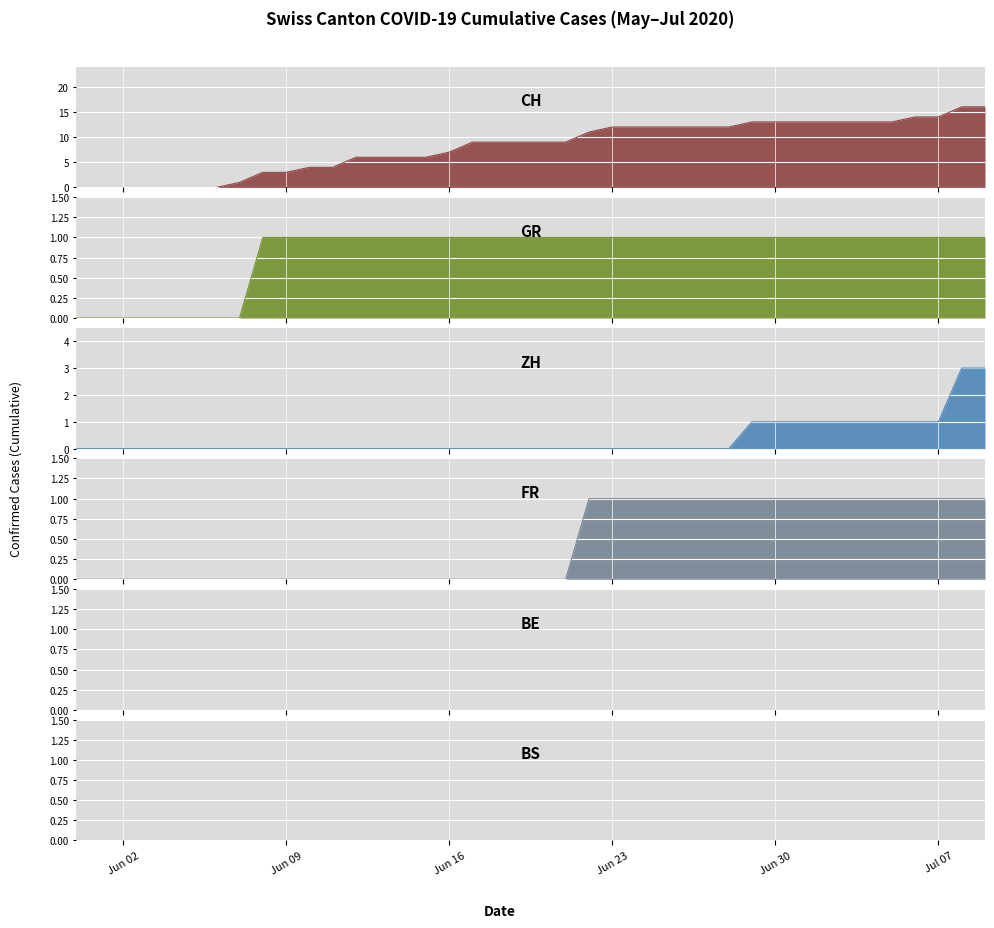

Does the chart display data point markers on the line(s)?

No